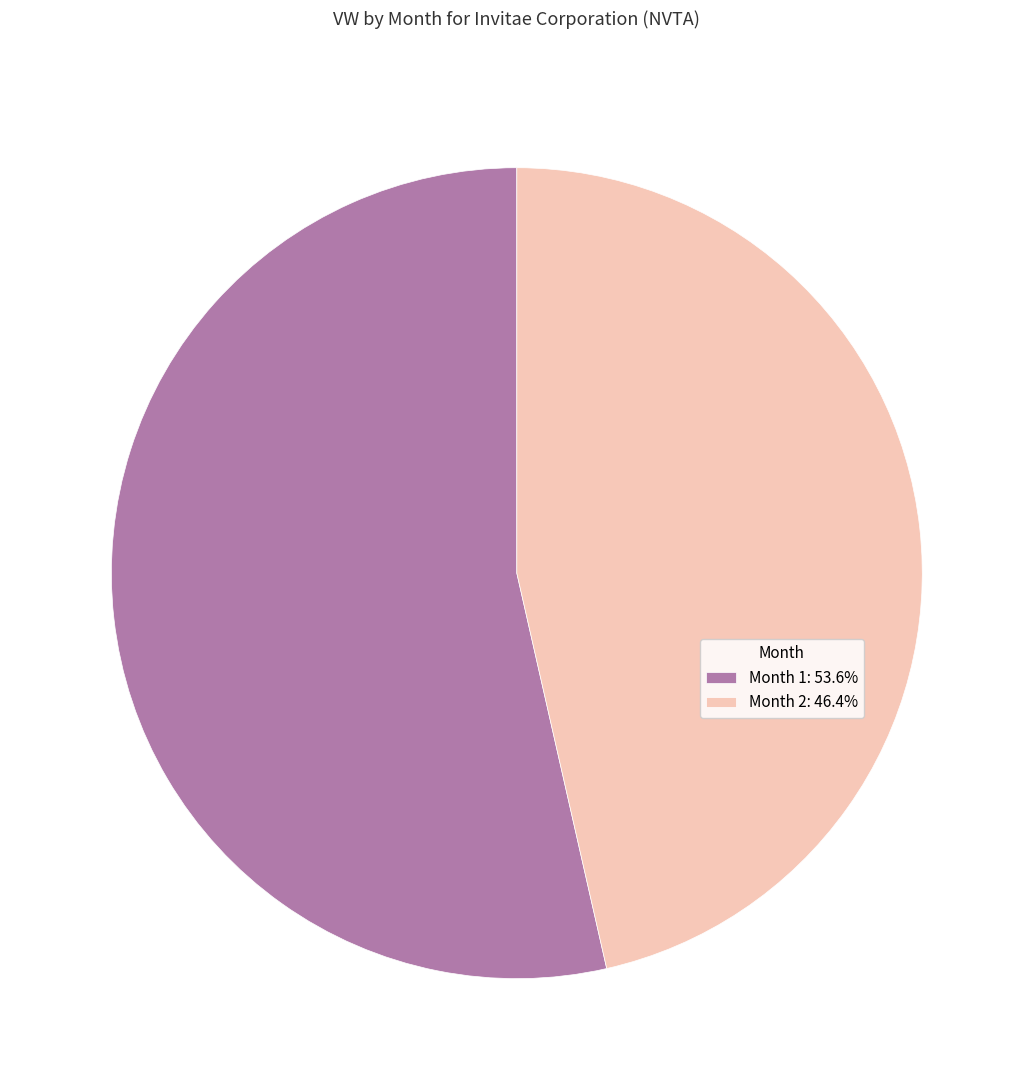

What is the ratio of the value at Month 1: 53.6% to the value at Month 2: 46.4%?

1.2